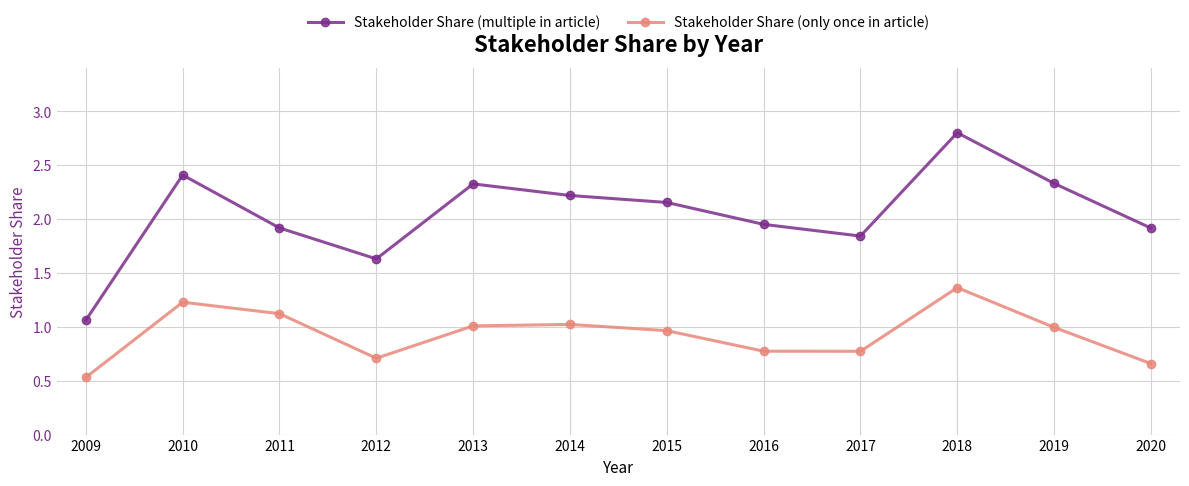

Count the number of categories in the chart.

12